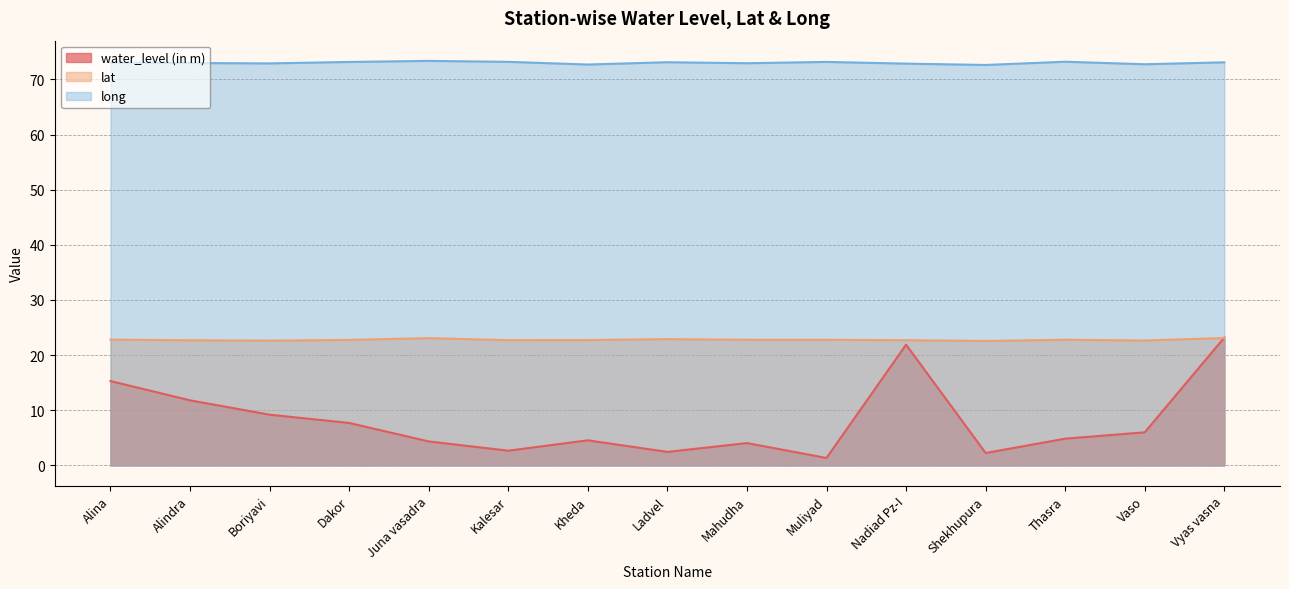

True or false: water_level (in m) has a value of 4.5 at Kheda.

True